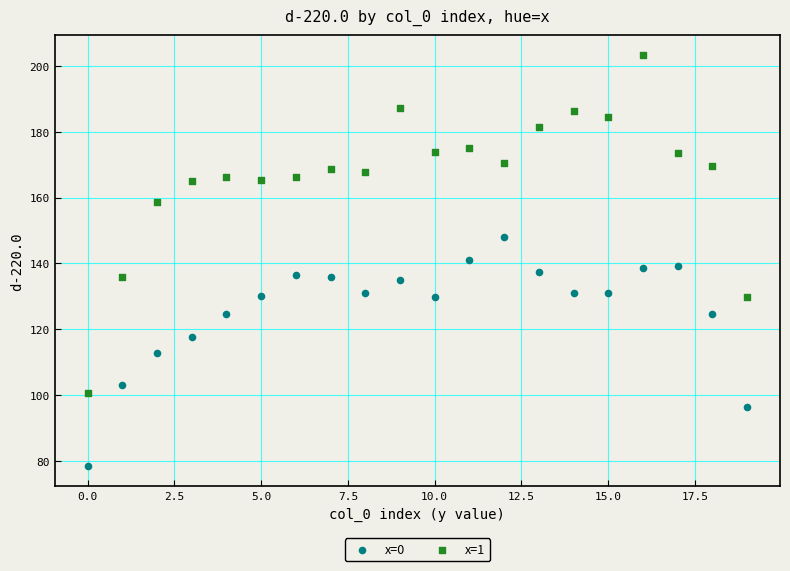

In the x=1 series, what Y value is closest to 151?

158.7